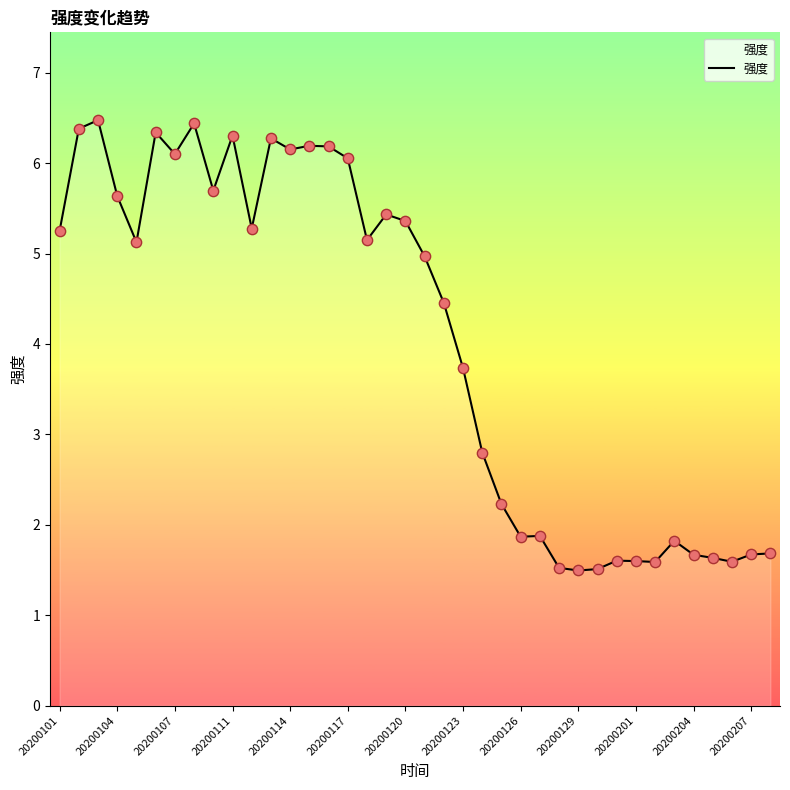

What is the smallest value displayed?

1.5